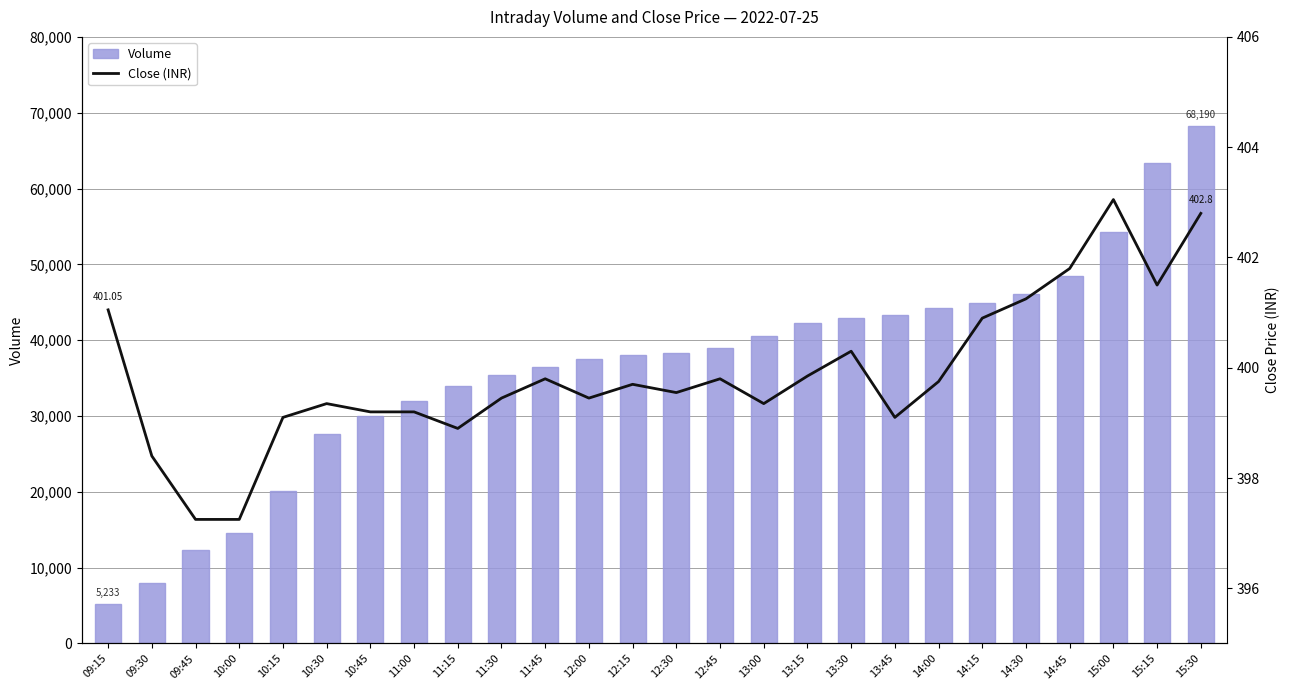

What is the label of the 6th bar from the left?

10:30